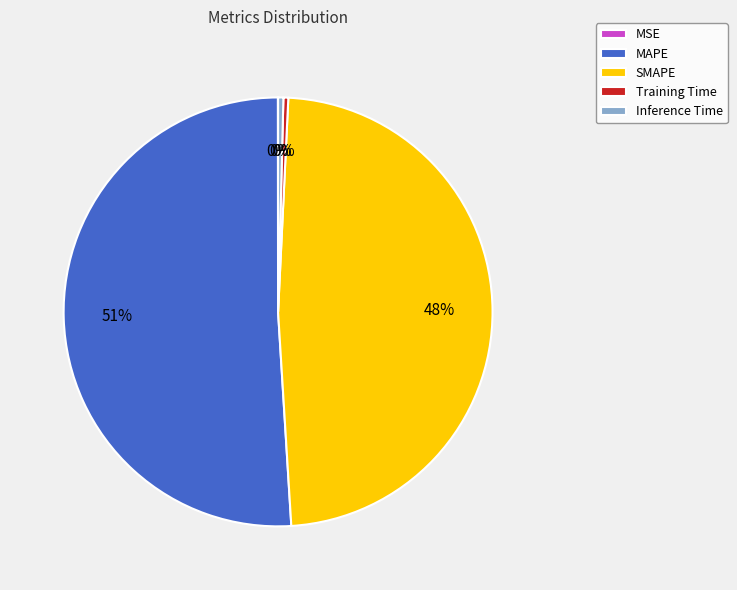

True or false: SMAPE accounts for 34% of the total.

False